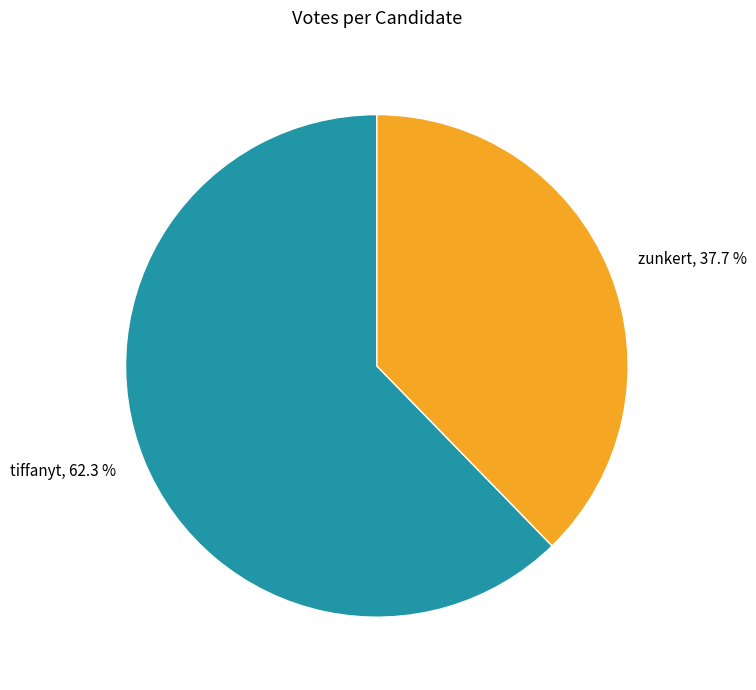

To the nearest percent, what is the difference between the largest and smallest slice percentages?

25%